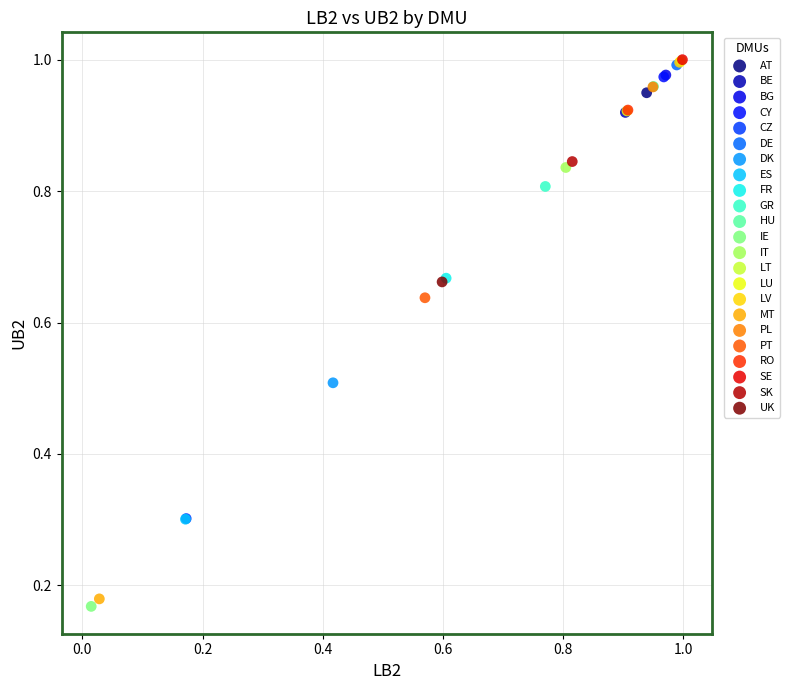

What are all the series names shown in the legend?

AT, BE, BG, CY, CZ, DE, DK, ES, FR, GR, HU, IE, IT, LT, LU, LV, MT, PL, PT, RO, SE, SK, UK